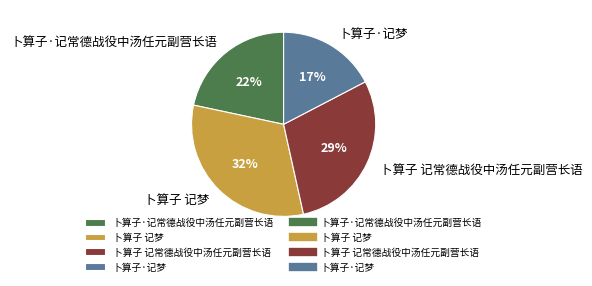

Is it true that 卜算子 记常德战役中汤任元副营长语 is 29% of the pie?

True